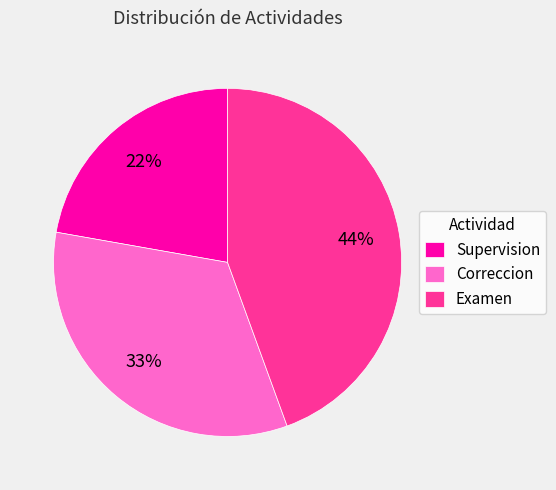

How many slices are in this pie chart?

3